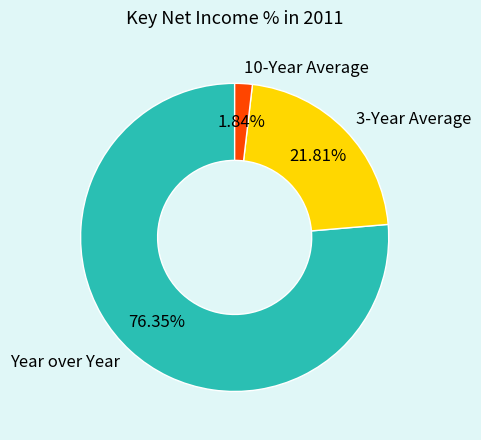

What percentage is the Year over Year slice, to the nearest percent?

76%